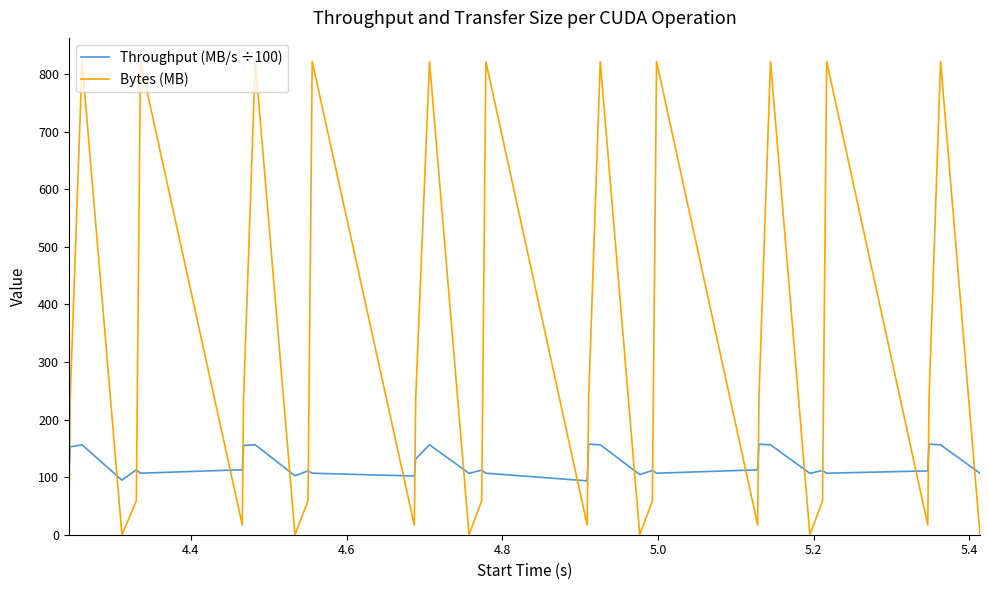

How many series are shown in this chart?

2